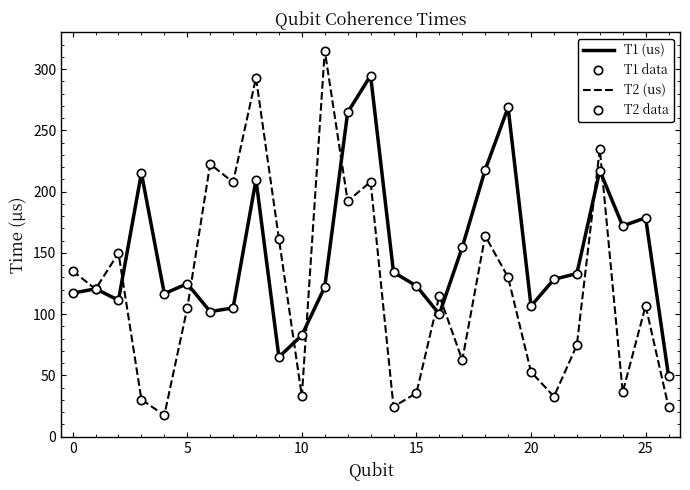

At how many categories does at least one series exceed 30?

27